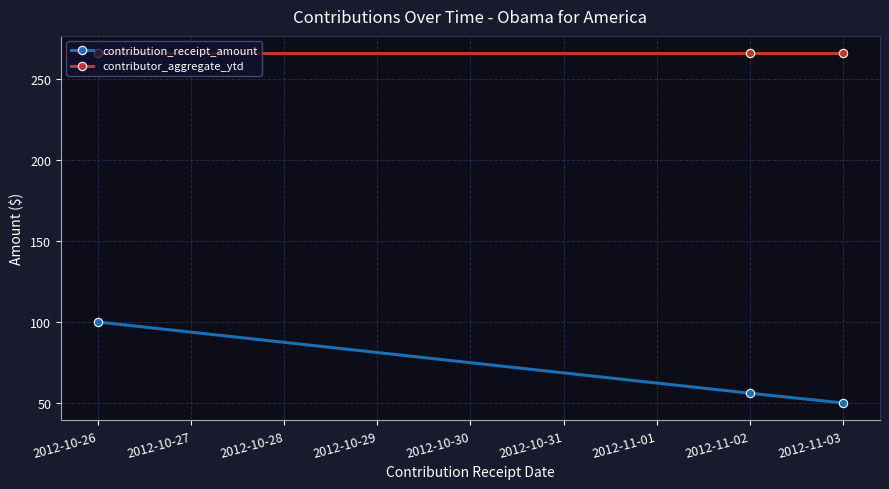

Count the contribution_receipt_amount values in the range 50 to 100.

3